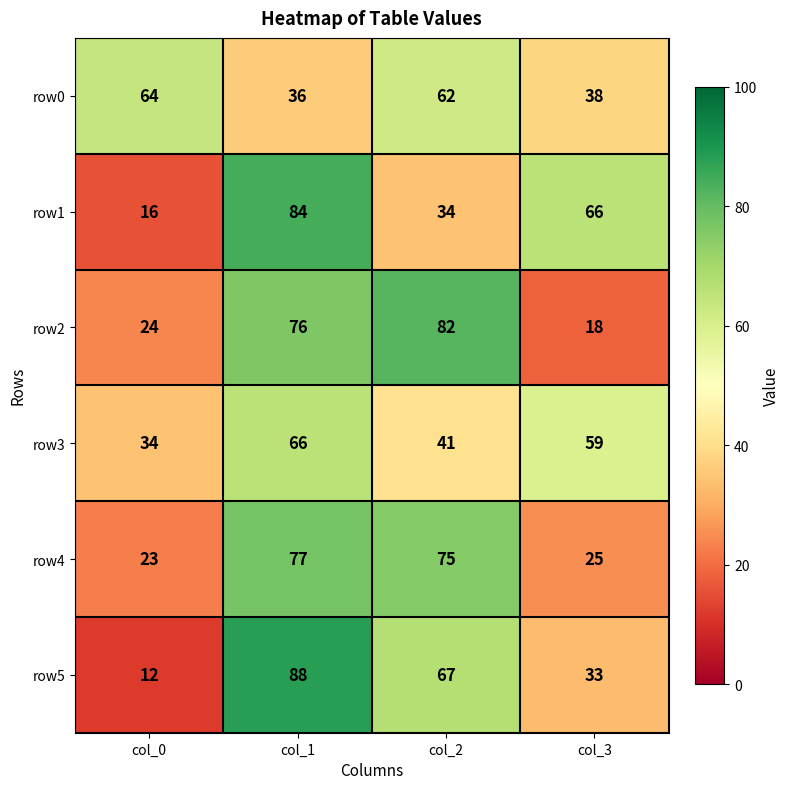

The row2 series shows 50 at col_1. True or false?

False